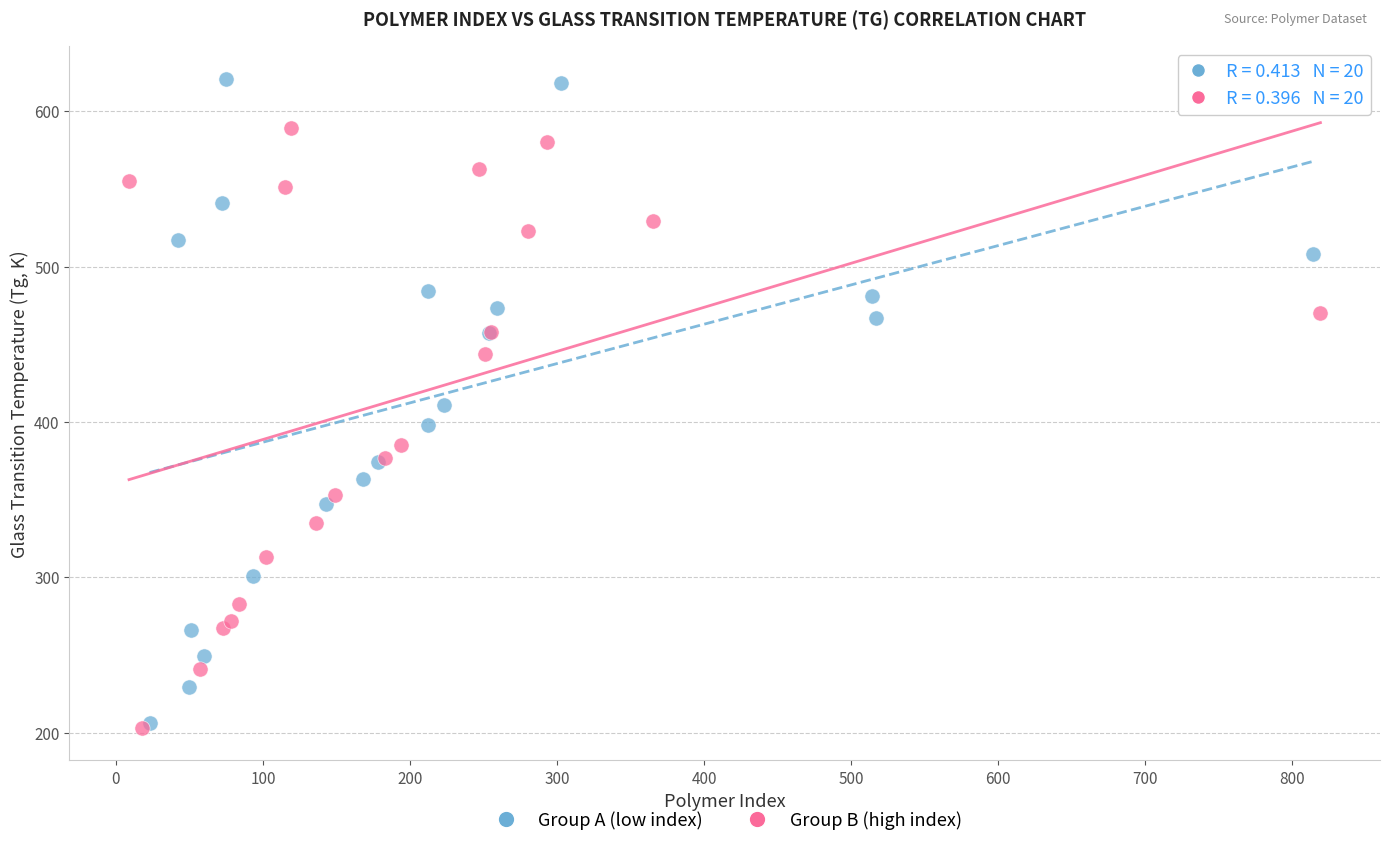

What are all the series names shown in the legend?

Group A (low index), Group B (high index)